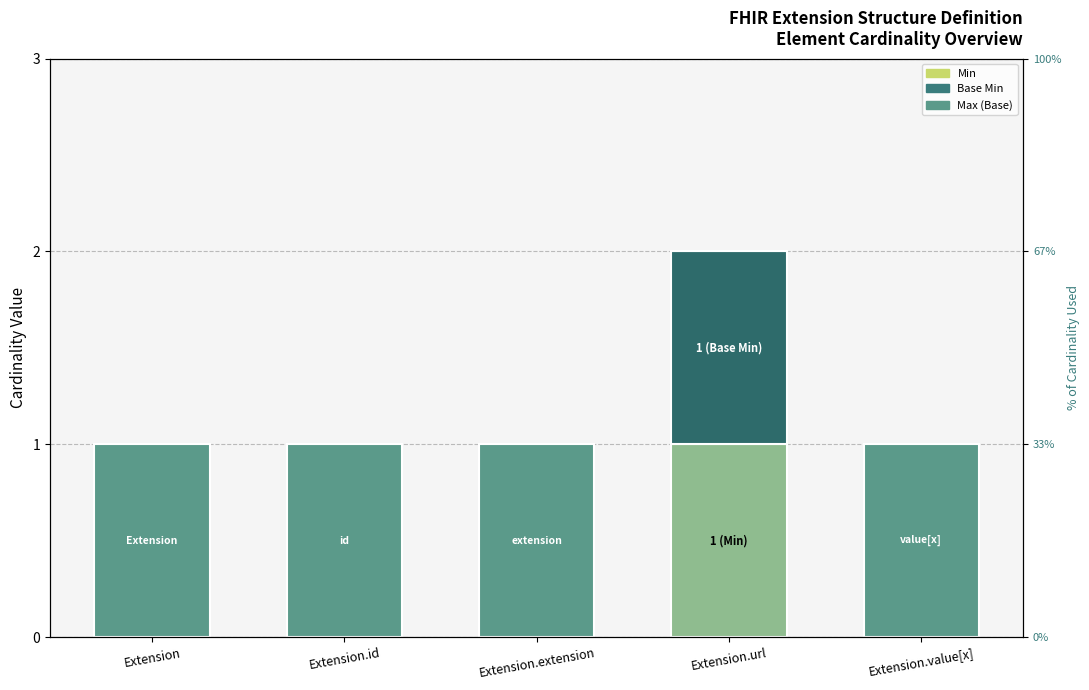

What are all the series names shown in the legend?

Min, Base Min, Max (Base)